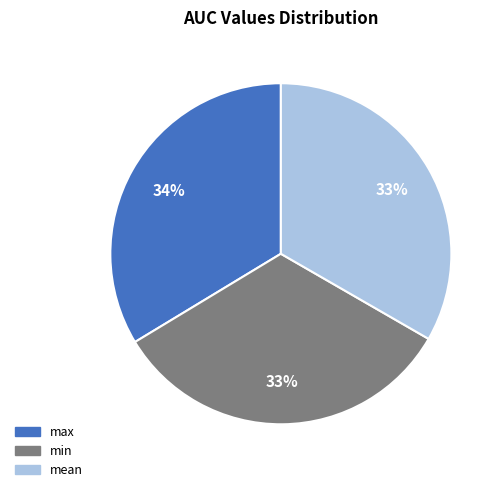

Does any single category account for the majority?

No